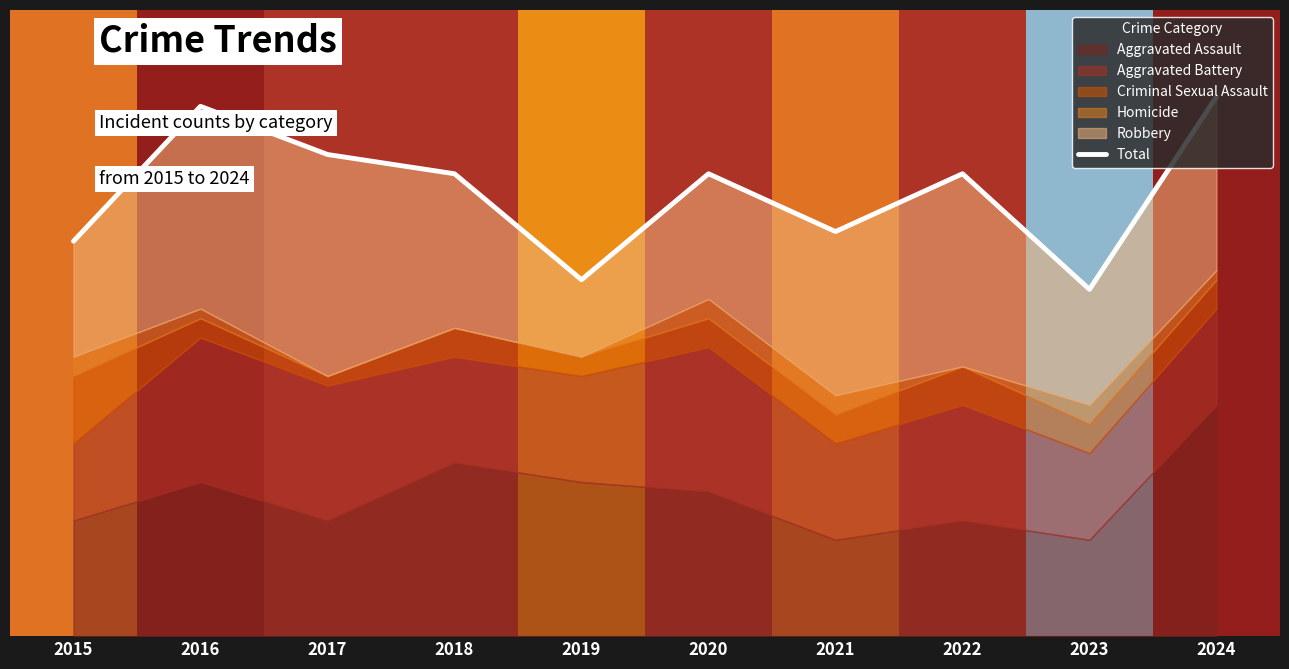

Rank the categories by value from highest to lowest.

2024, 2016, 2017, 2018, 2020, 2022, 2021, 2015, 2019, 2023